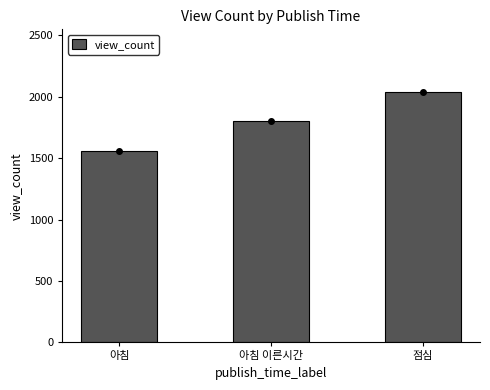

What is the average value?

1800